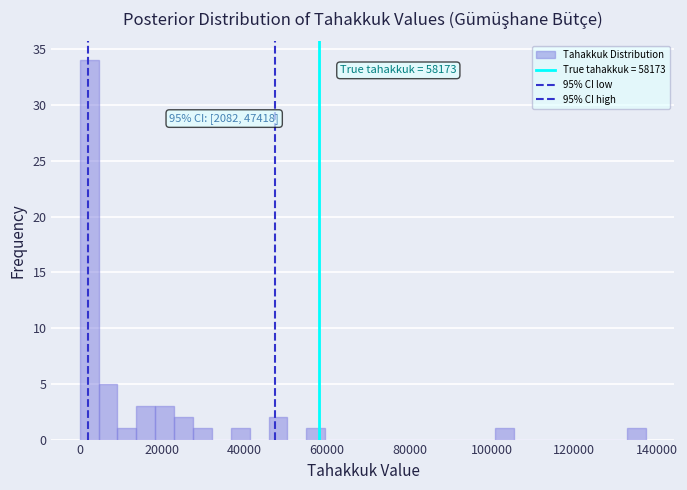

Around what value on the x-axis is the tallest bar? Give the approximate position of its centre, as read against the axis.

2000